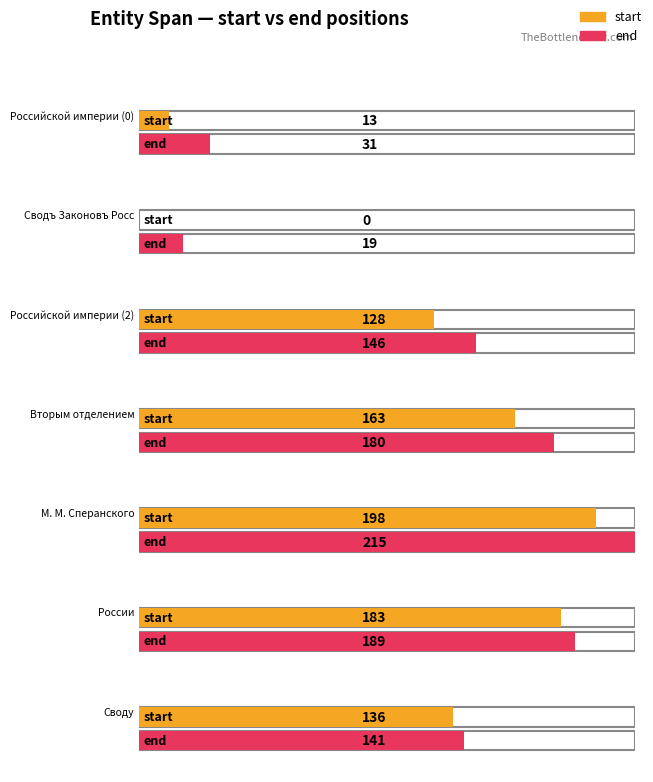

The value of end at Российской империи (2) is 146. True or false?

True